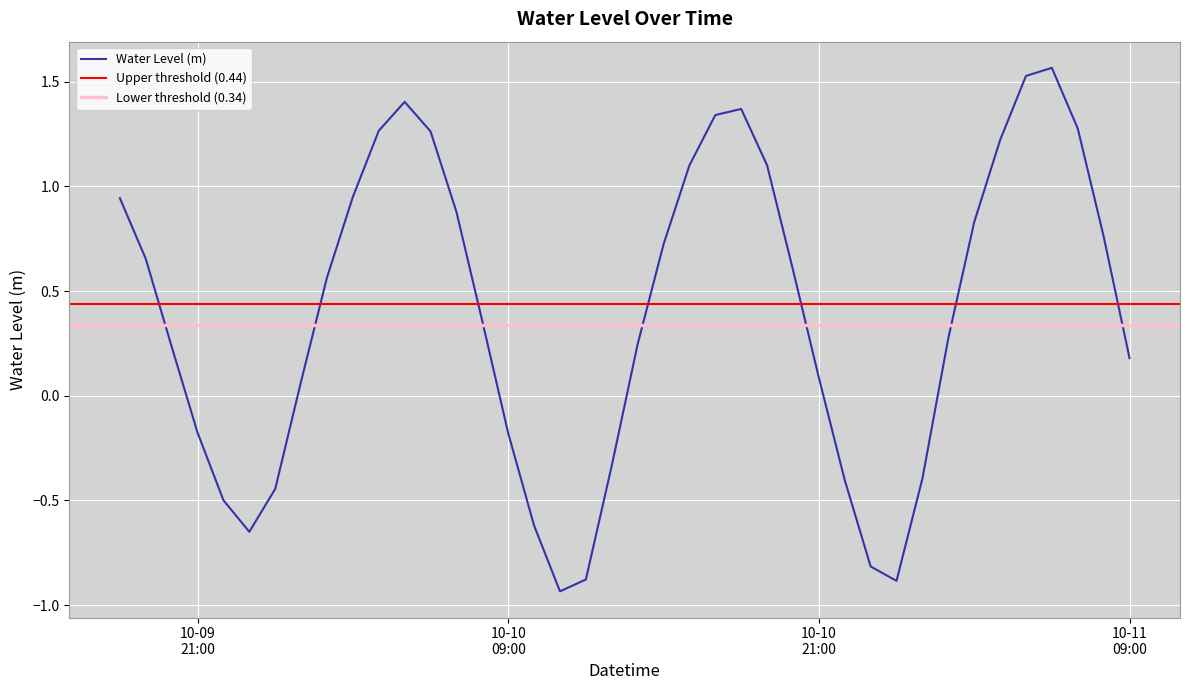

How many values are below zero?

13